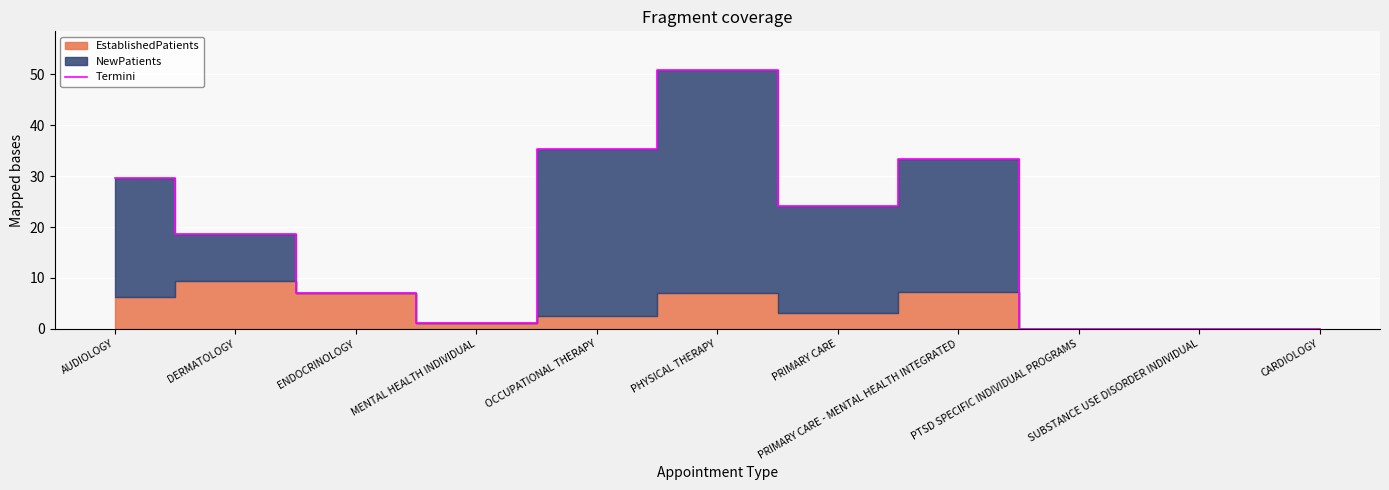

How many values are above zero?

8